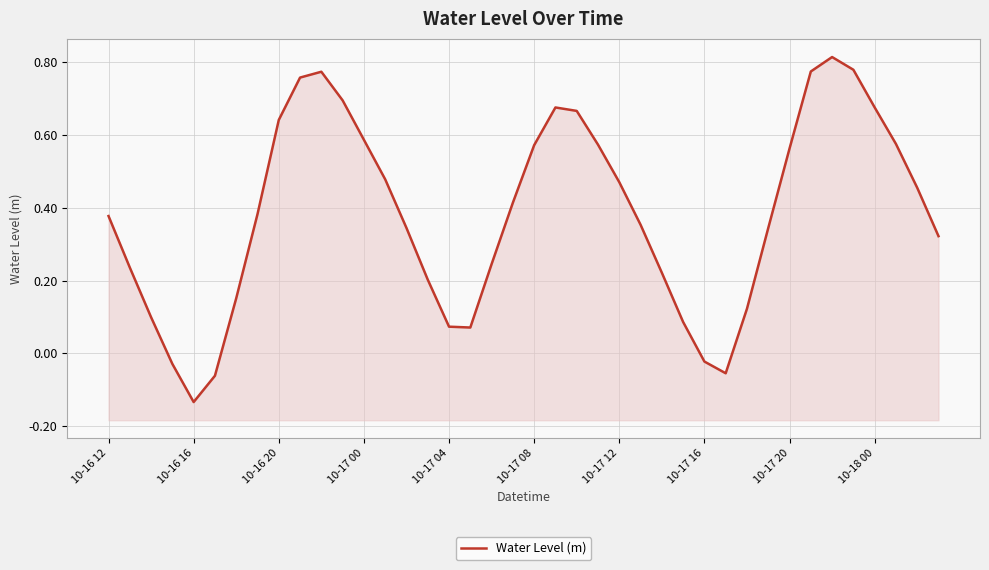

Which has a higher value, 10-16 20 or 27?

10-16 20